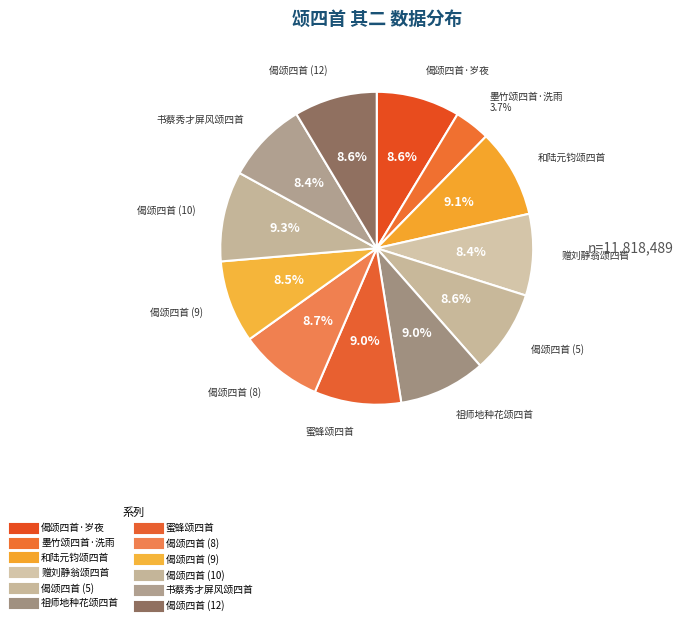

Count the number of slices in the pie.

12